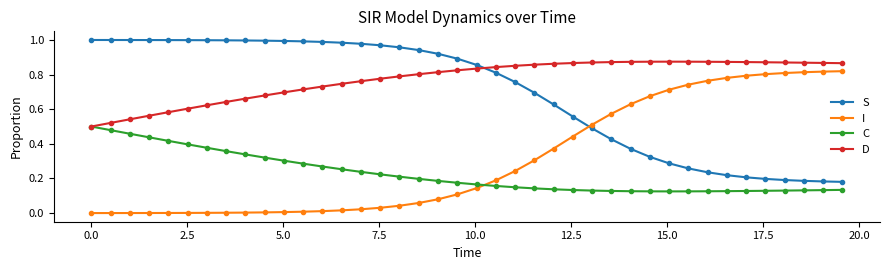

List the series in order of their peak value, lowest first.

C, I, D, S